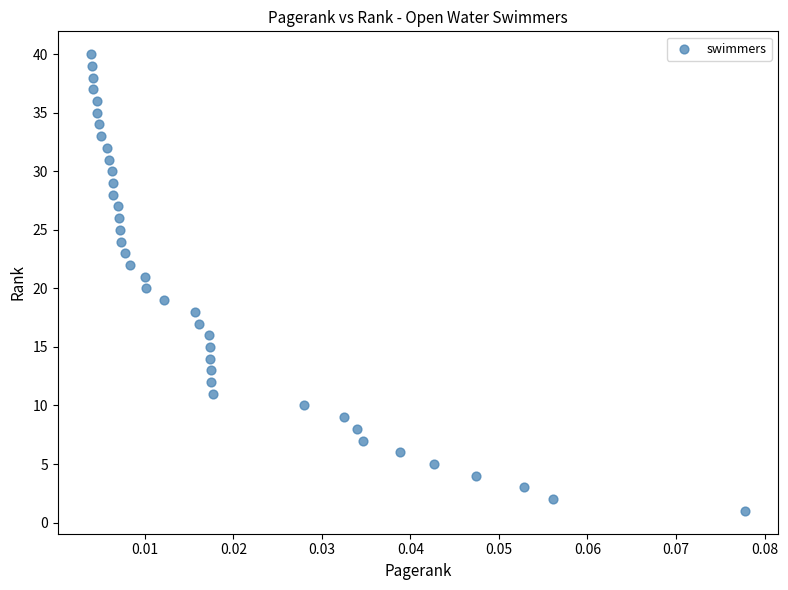

What is the range of Y values (max minus min)?

39